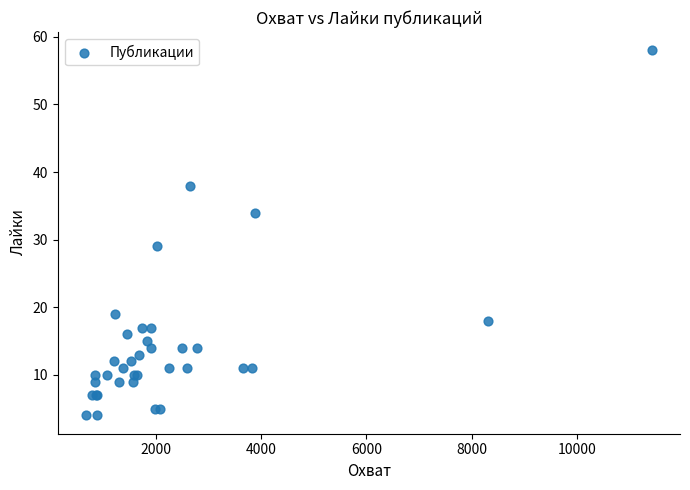

What Y value in the scatter plot is closest to 31?

29